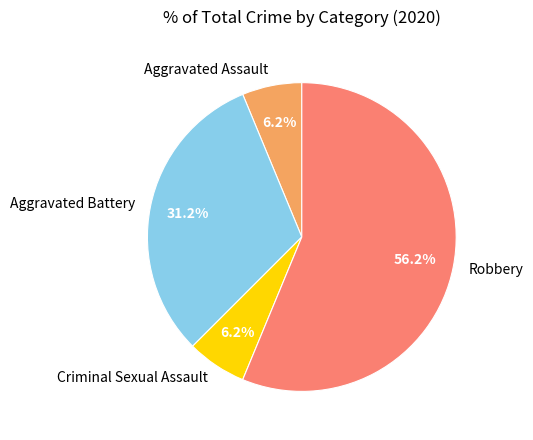

What is the ratio of the value at Criminal Sexual Assault to the value at Aggravated Assault?

1.0